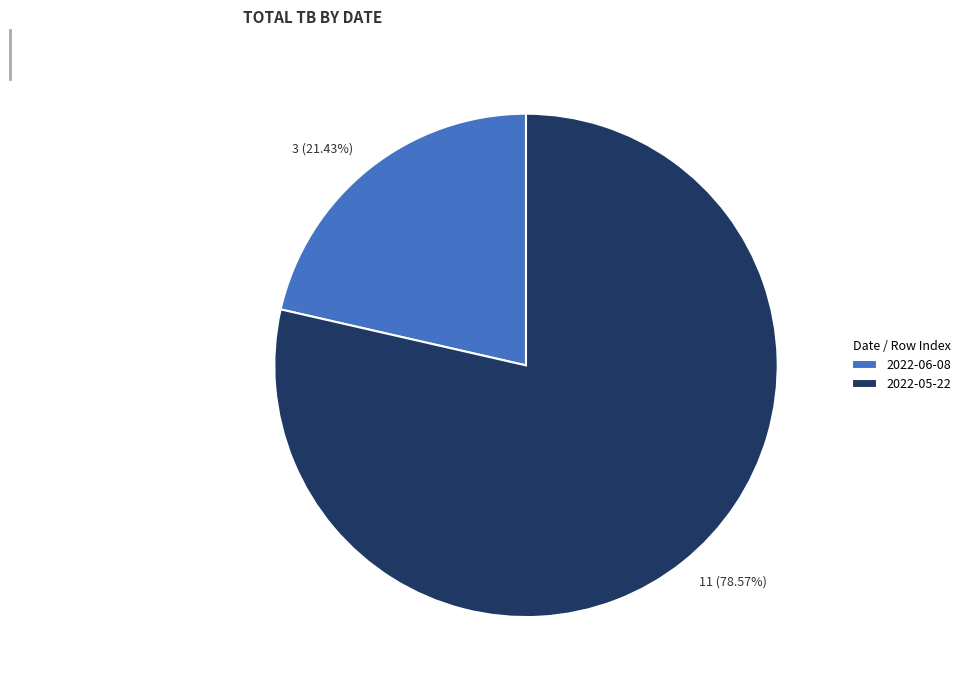

How many segments does this pie chart have?

2